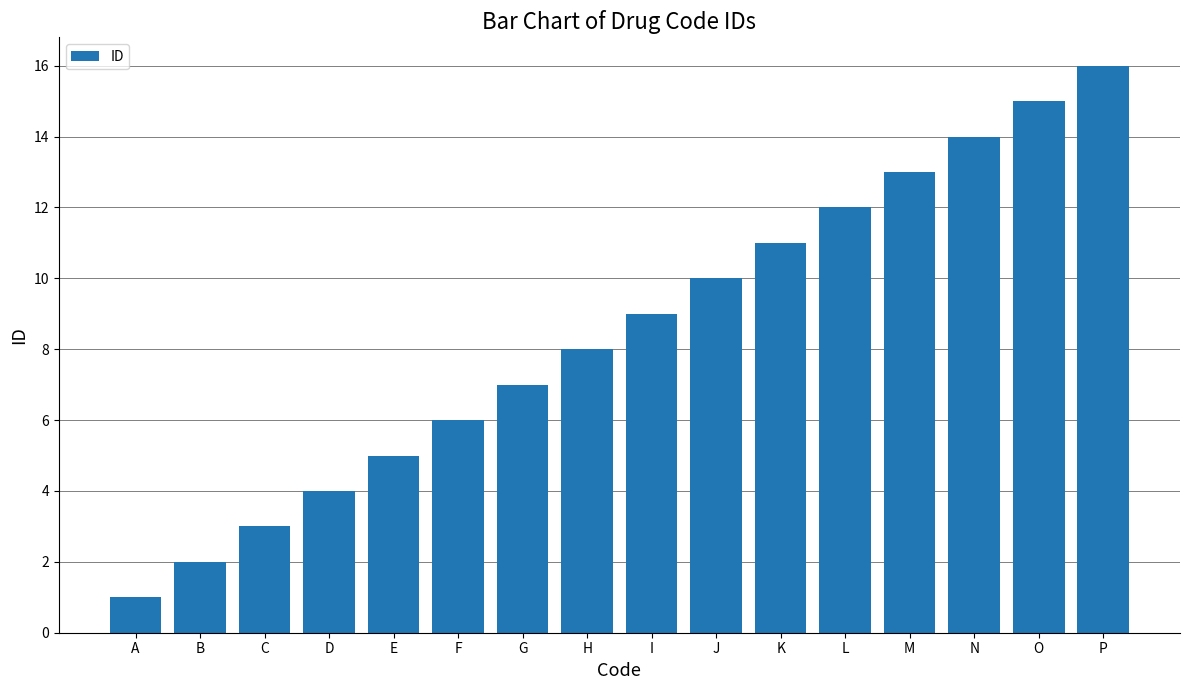

Reading left to right, transcribe all the data shown in this chart.

1	2	3	4	5	6	7	8	9	10	11	12	13	14	15	16